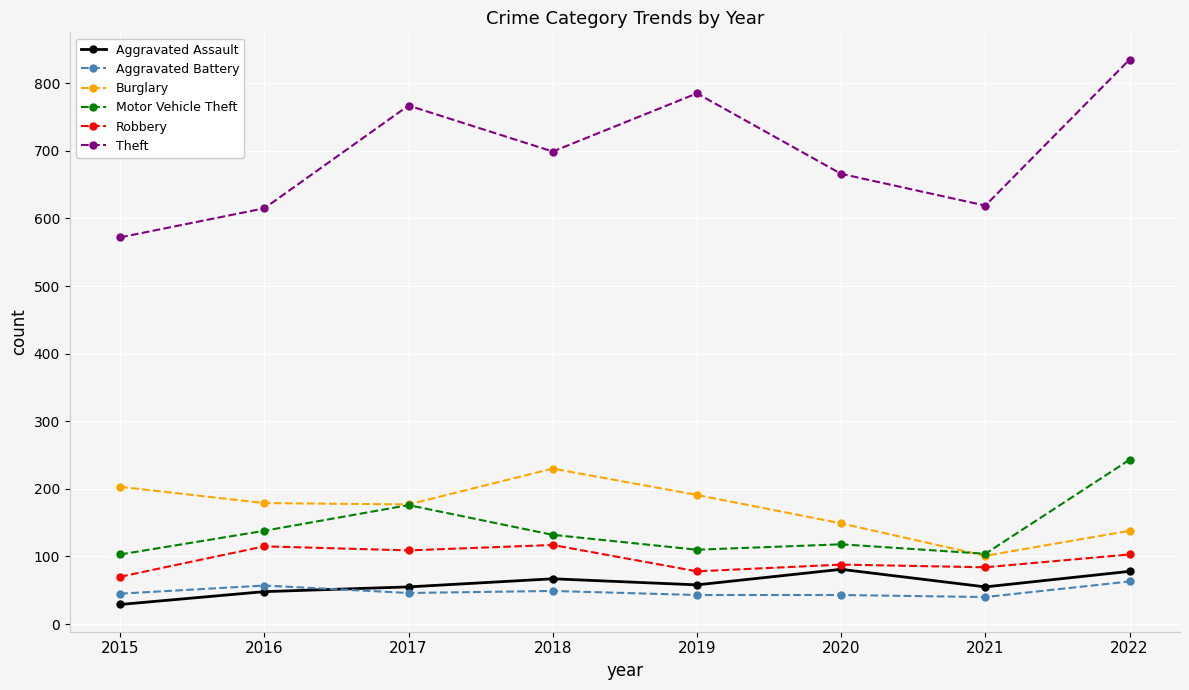

True or false: Burglary has more than 2 interior local peaks.

False